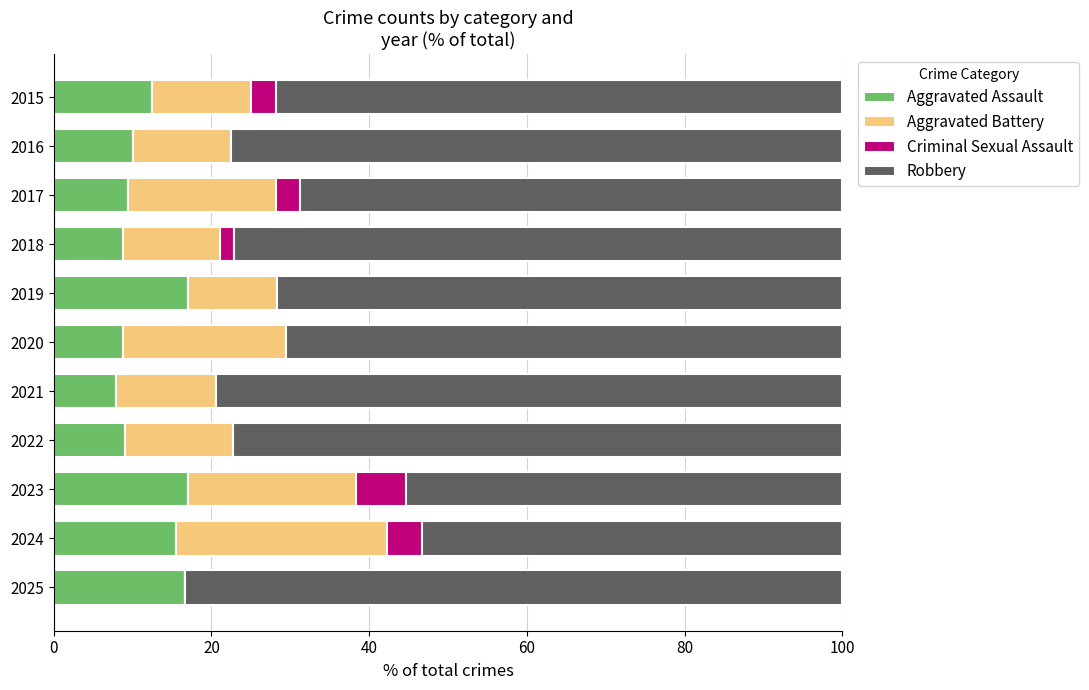

True or false: Aggravated Assault has a value of 12.8 at 2021.

False